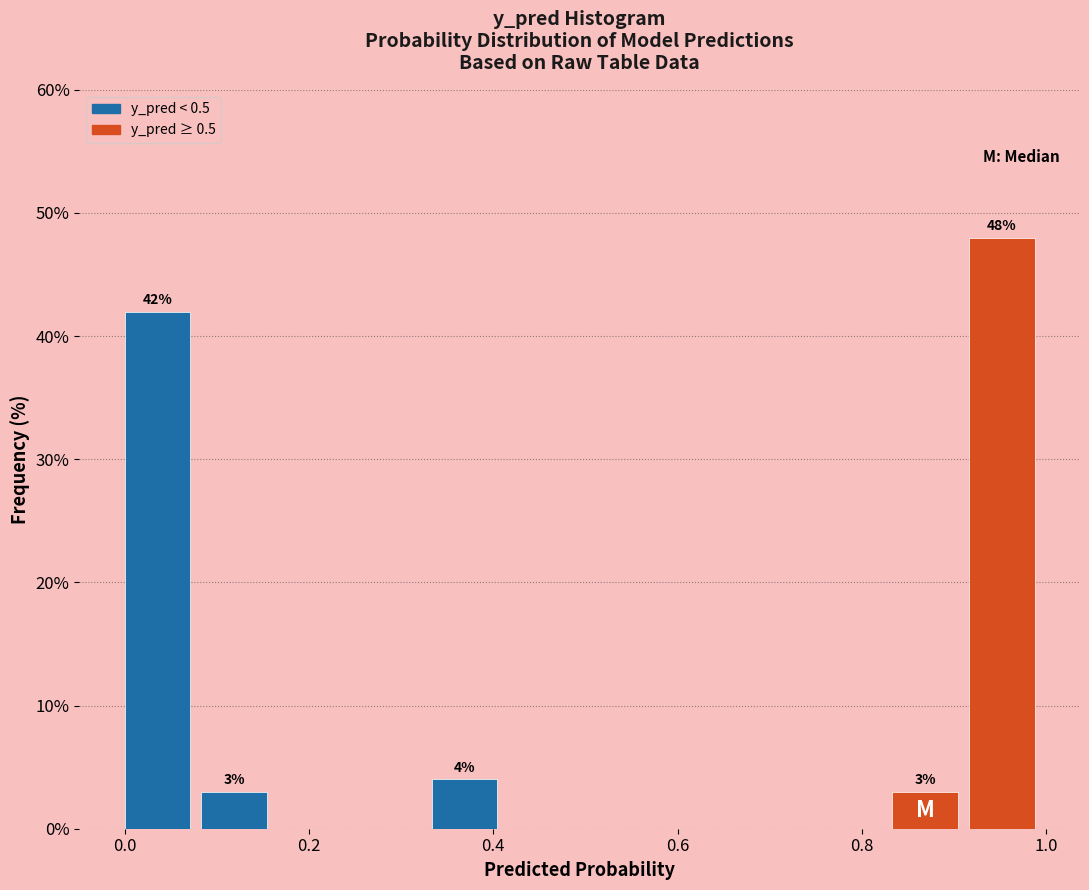

Which range on the x-axis has the tallest bar?

0.92 to 1.00